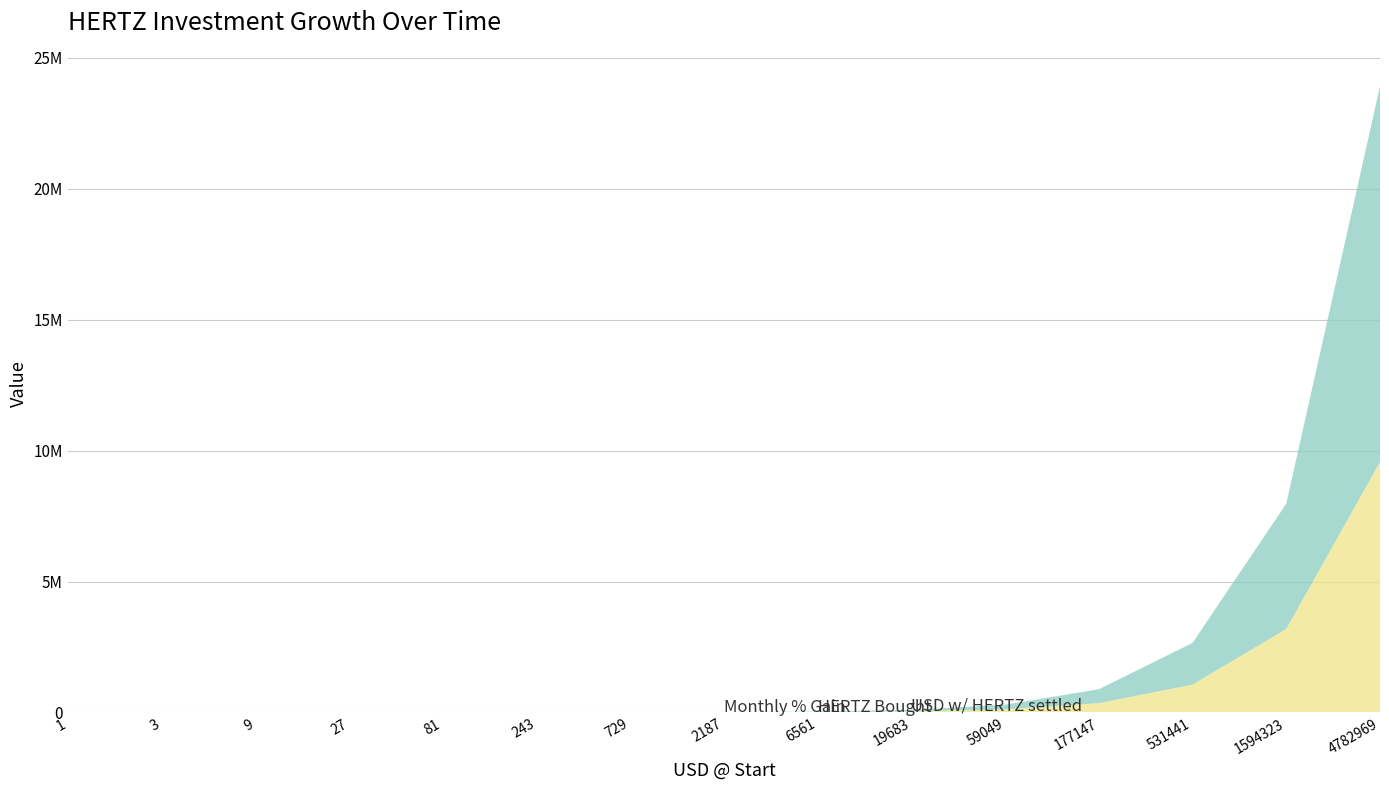

Reading right to left, what are all the values shown in this chart?

HERTZ Bought: 4782969=9565938	1594323=3188646	531441=1062882	177147=354294	59049=118098	19683=39366	6561=13122	2187=4374	729=1458	243=486	81=162	27=54	9=18	3=6	1=2
USD w/ HERTZ settled: 4782969=14348907	1594323=4782969	531441=1594323	177147=531441	59049=177147	19683=59049	6561=19683	2187=6561	729=2187	243=729	81=243	27=81	9=27	3=9	1=3
Monthly % Gain: 4782969=300	1594323=300	531441=300	177147=300	59049=300	19683=300	6561=300	2187=300	729=300	243=300	81=300	27=300	9=300	3=300	1=300